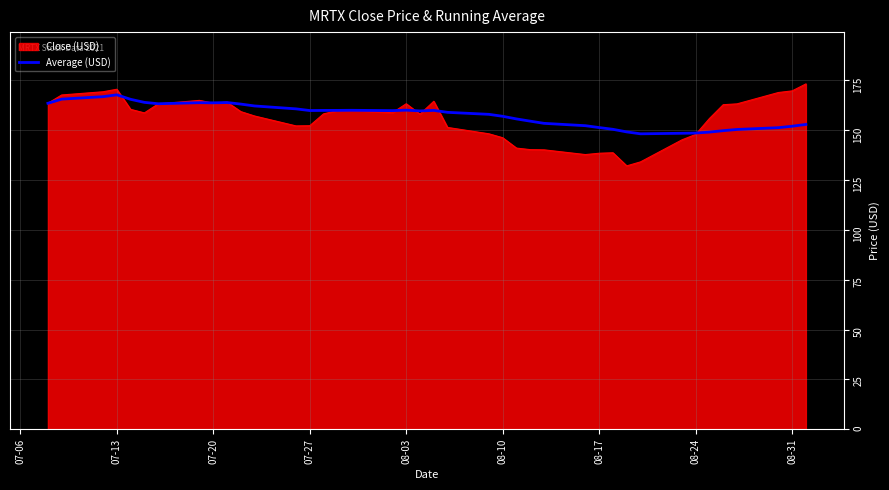

What is the greatest value displayed?

173.2